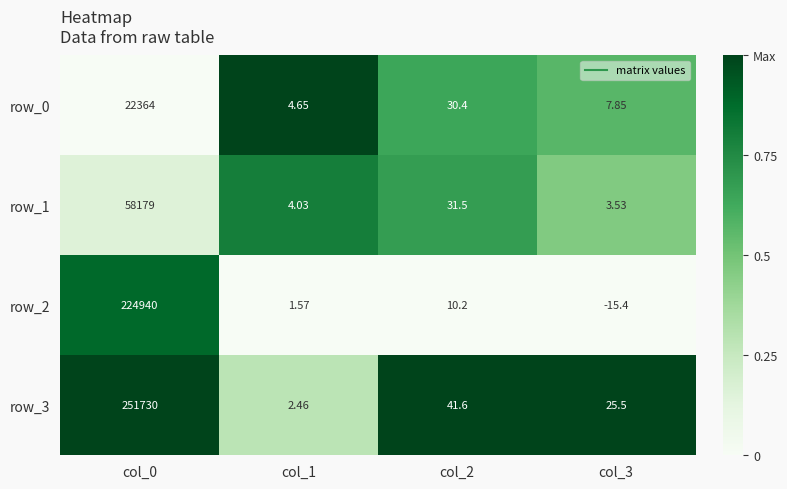

Which series has the largest range (max minus min)?

row_3